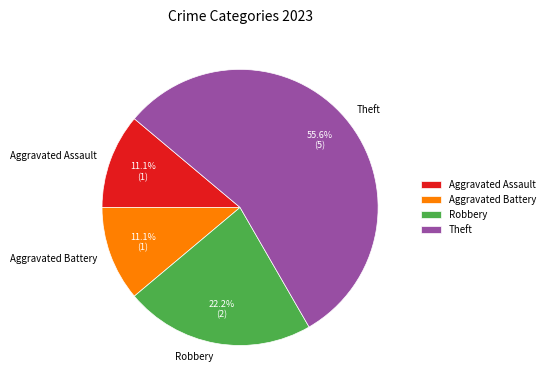

To the nearest percent, what is the difference between the largest and smallest slice percentages?

44%